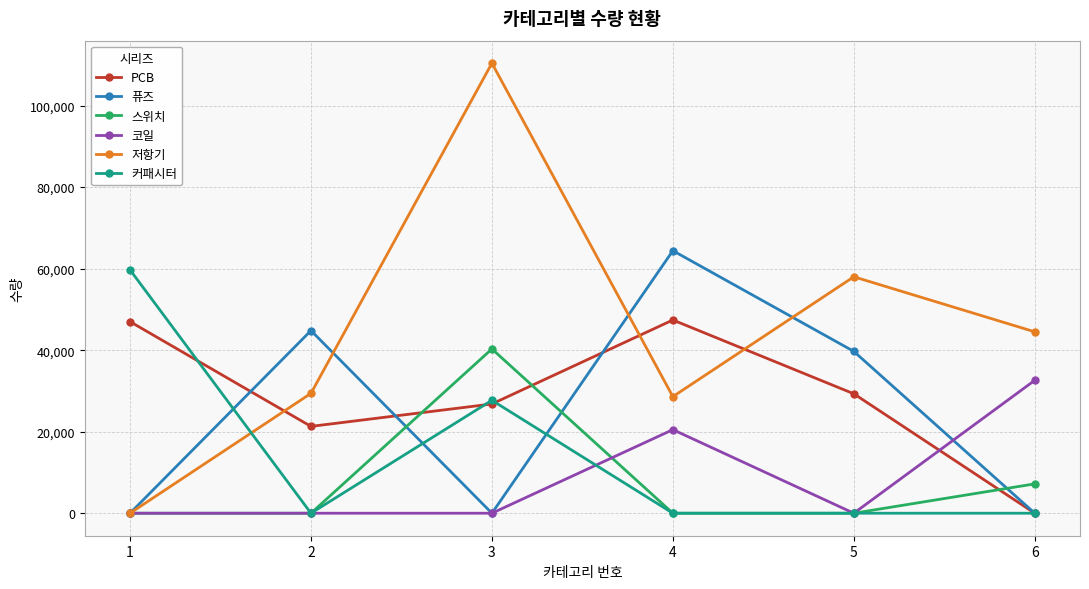

What is the maximum value shown in the chart?

110400